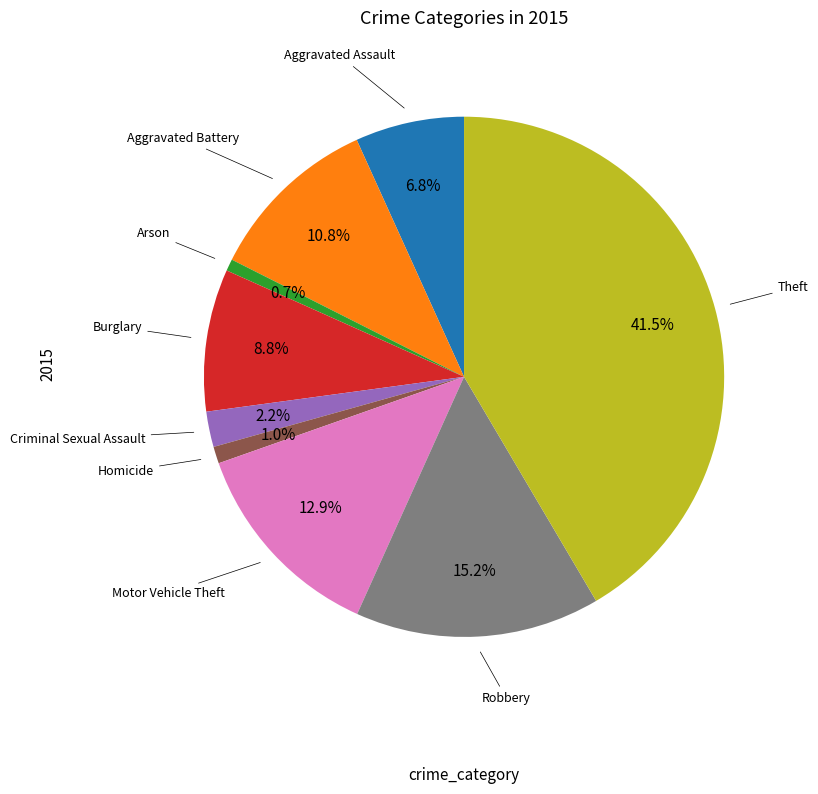

Is there a majority slice in this chart?

No